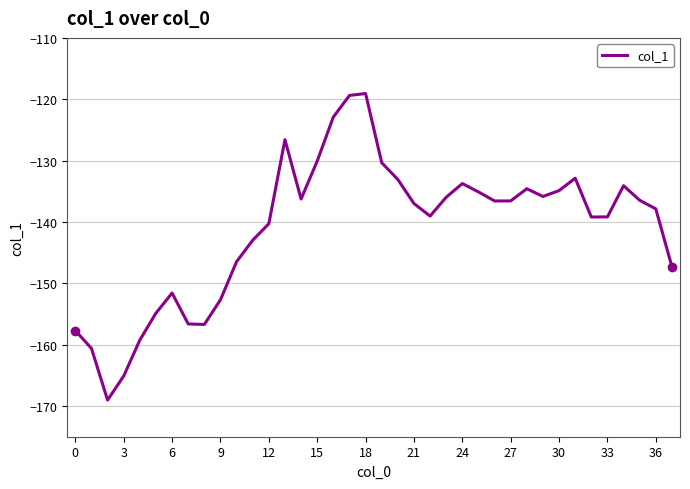

How many lines are shown in the chart?

1